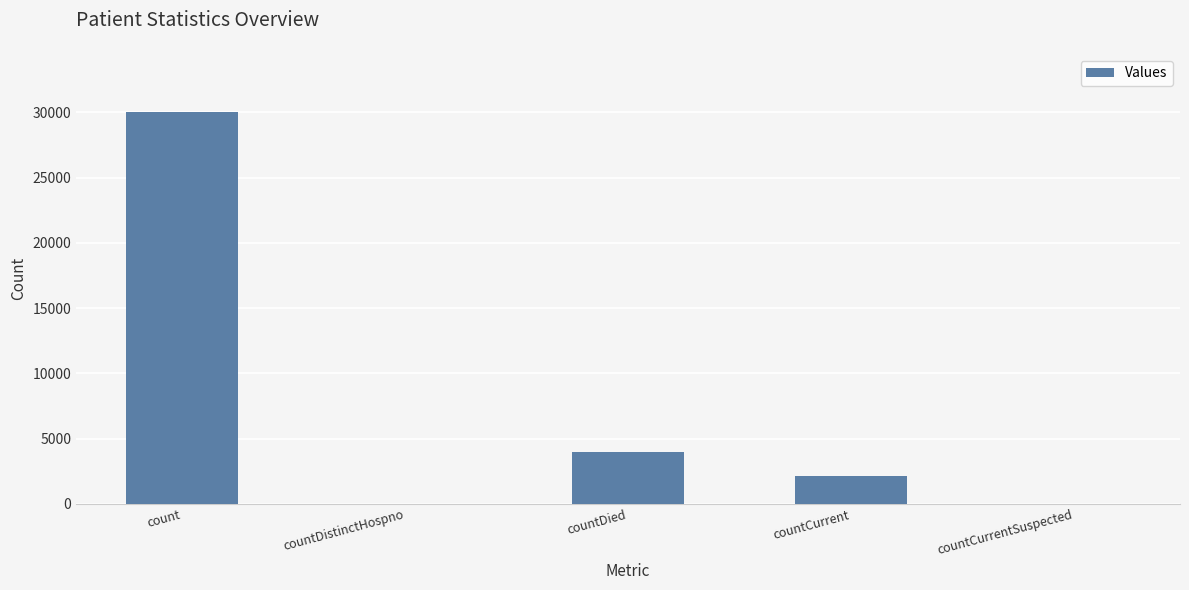

What is the sum of all values?

36100